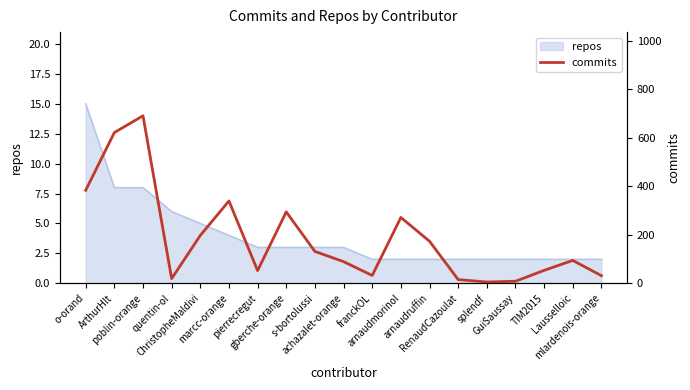

What is the label of the 13th point from the right?

pierrecregut